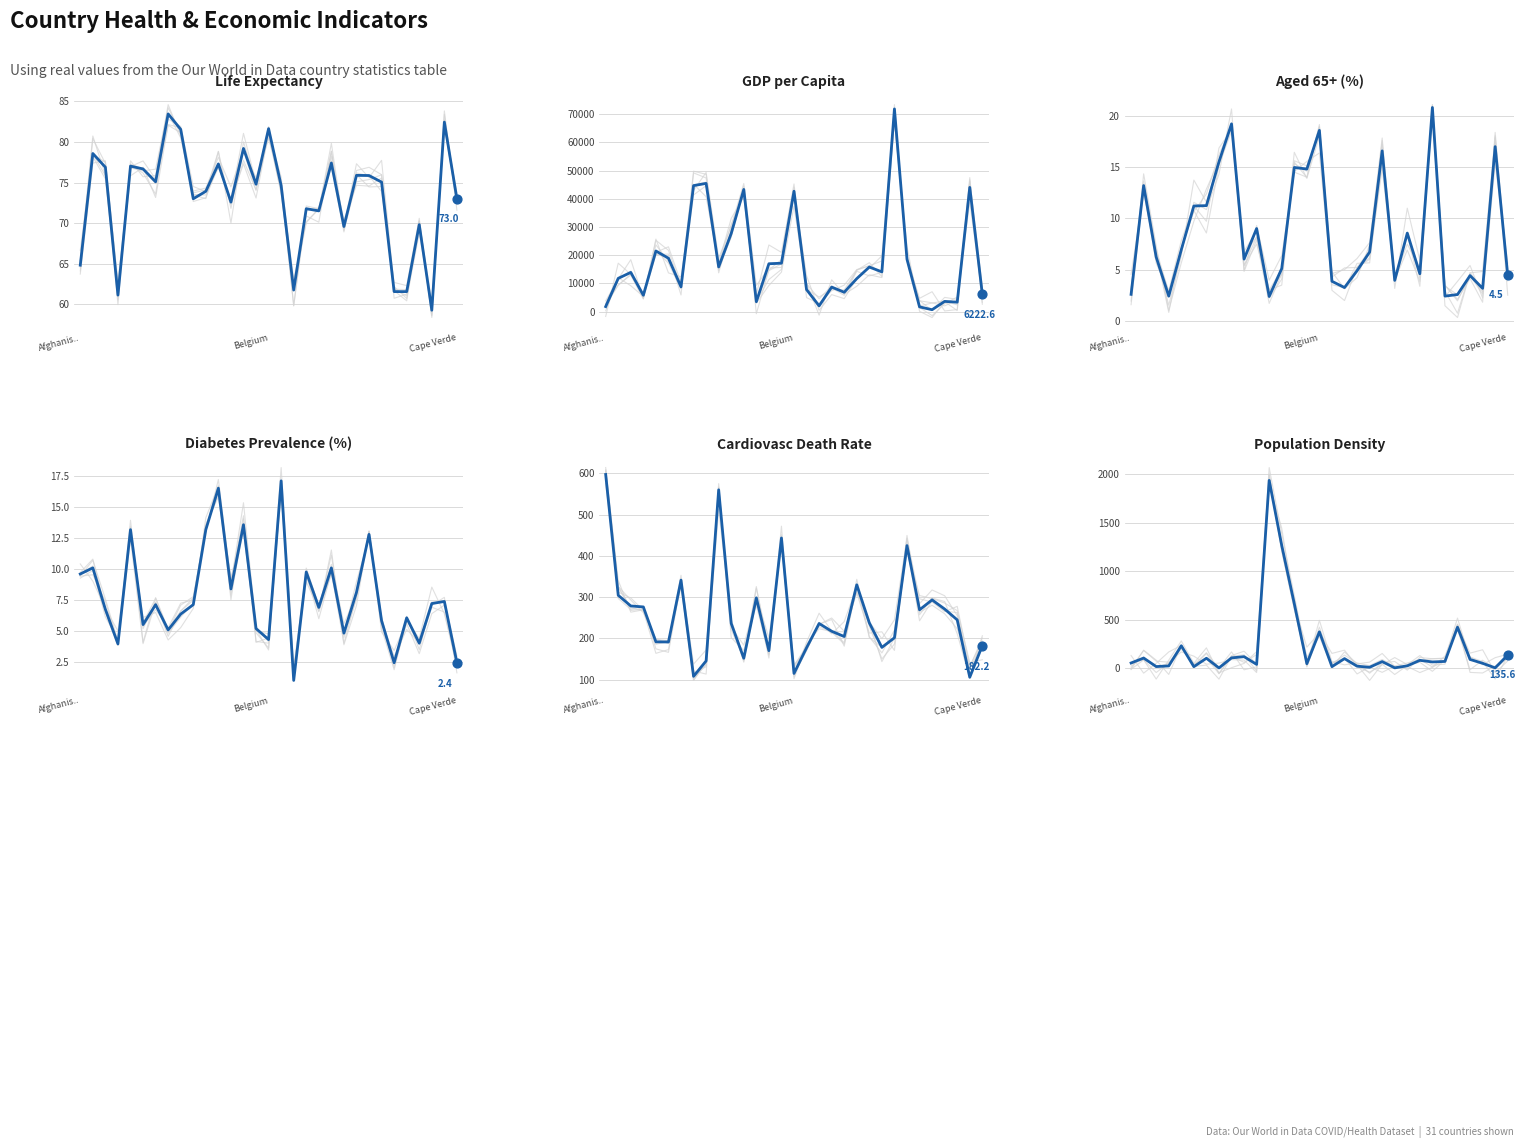

What are all the series names shown in the legend?

life_expectancy, gdp_per_capita, aged_65_older, diabetes_prevalence, cardiovasc_death_rate, population_density